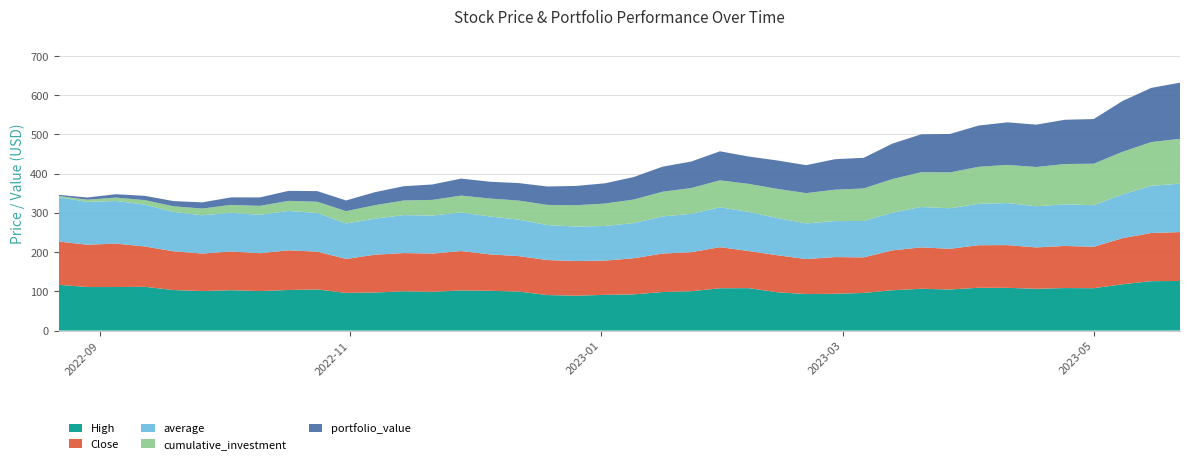

Reading left to right, extract all data points from this chart.

High: 116.7	111.0	111.0	111.6	103.3	100.7	102.9	100.7	103.5	104.8	96.0	96.9	100.1	98.8	102.2	101.4	99.5	90.6	88.9	91.0	92.2	98.3	100.3	107.8	108.2	97.7	93.1	93.7	96.0	102.8	106.6	104.8	109.2	108.9	106.5	108.4	108.0	118.0	126.0	126.4
Close: 110.3	107.8	110.7	102.8	98.7	95.7	98.7	96.6	101.1	96.3	86.6	96.4	97.4	97.5	100.4	92.8	90.3	89.2	88.2	87.3	92.1	98.0	99.4	104.8	94.6	94.3	89.1	93.7	90.6	101.6	105.4	103.7	108.4	108.9	105.4	107.3	105.6	117.5	122.8	124.6
average: 113.1	109.0	108.7	106.6	100.3	97.5	98.7	97.7	100.3	98.7	90.3	91.9	96.8	96.9	98.5	96.6	93.0	89.1	88.0	88.2	89.6	94.6	97.8	101.6	99.7	94.8	91.0	91.6	92.8	96.0	103.0	103.2	105.5	107.3	104.9	106.0	106.0	111.5	120.2	123.5
cumulative_investment: 2.9	5.7	8.6	11.4	14.3	17.1	20.0	22.9	25.7	28.6	31.4	34.3	37.1	40.0	42.9	45.7	48.6	51.4	54.3	57.1	60.0	62.9	65.7	68.6	71.4	74.3	77.1	80.0	82.9	85.7	88.6	91.4	94.3	97.1	100.0	102.9	105.7	108.6	111.4	114.3
portfolio_value: 2.9	5.7	8.7	10.9	13.3	15.8	19.1	21.6	25.4	27.1	27.2	33.2	36.4	39.2	43.3	42.9	44.5	46.9	49.2	51.6	57.3	63.8	67.5	74.0	69.7	72.4	71.2	77.7	78.1	90.4	96.6	97.9	105.2	108.5	107.9	112.8	113.8	129.5	138.1	143.1